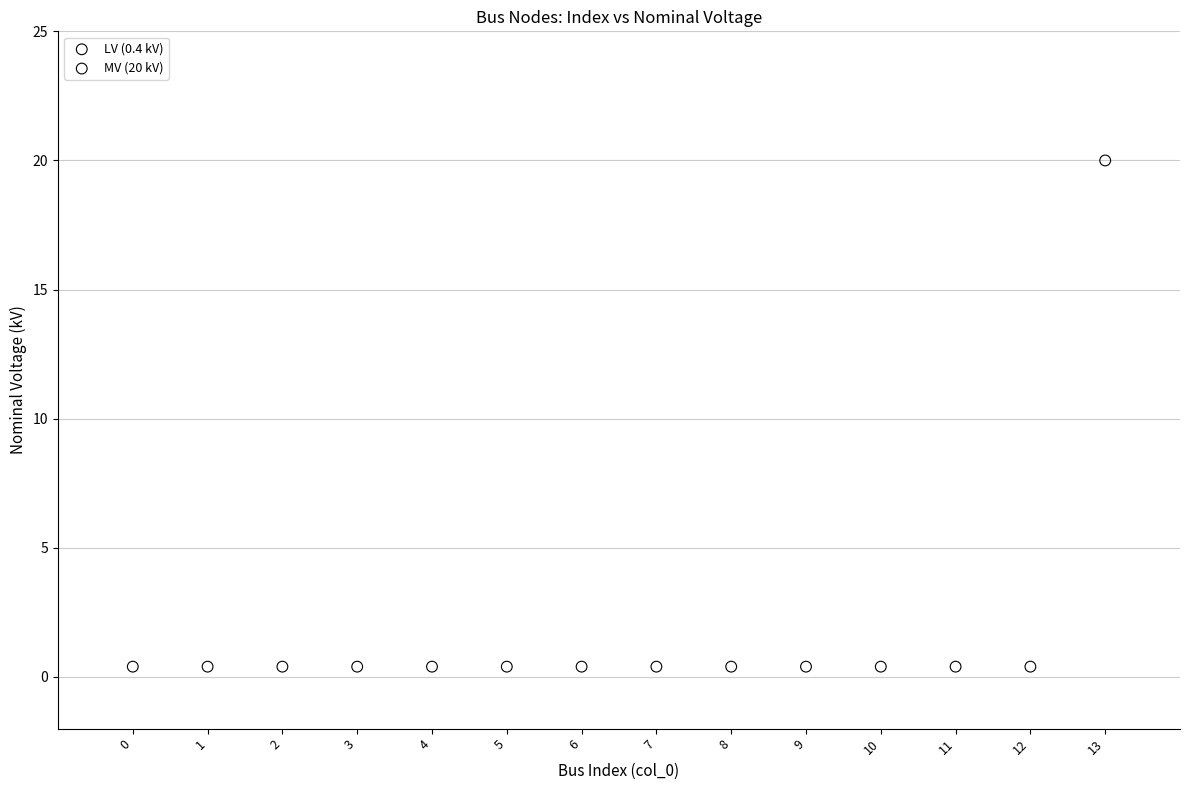

What are all the series names shown in the legend?

LV (0.4 kV), MV (20 kV)